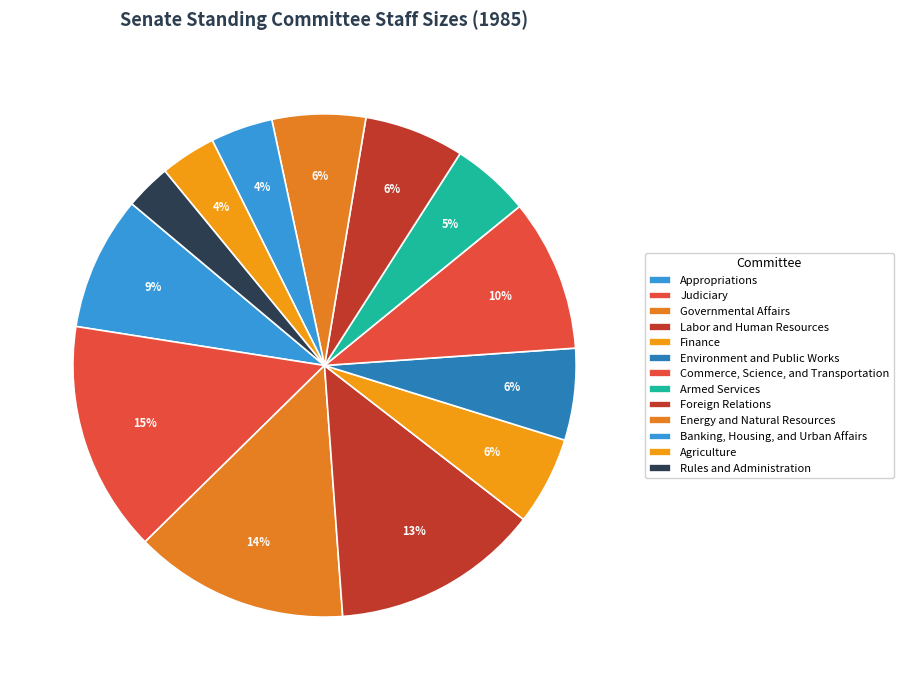

To the nearest percent, what is the difference between the Energy and Natural Resources and Armed Services slice percentages?

1%